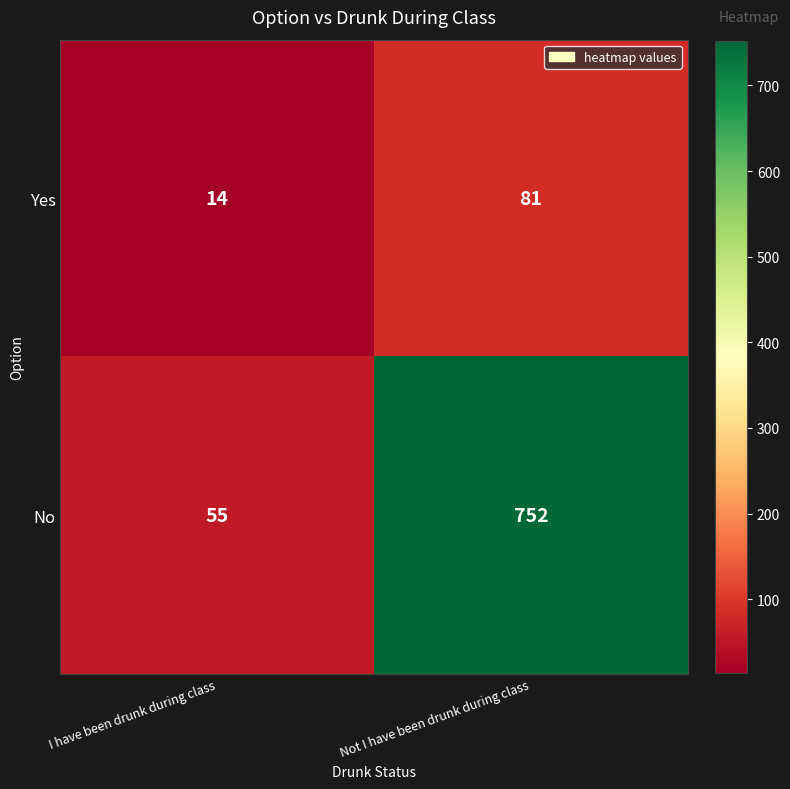

List the series in order of their peak value, lowest first.

Yes, No